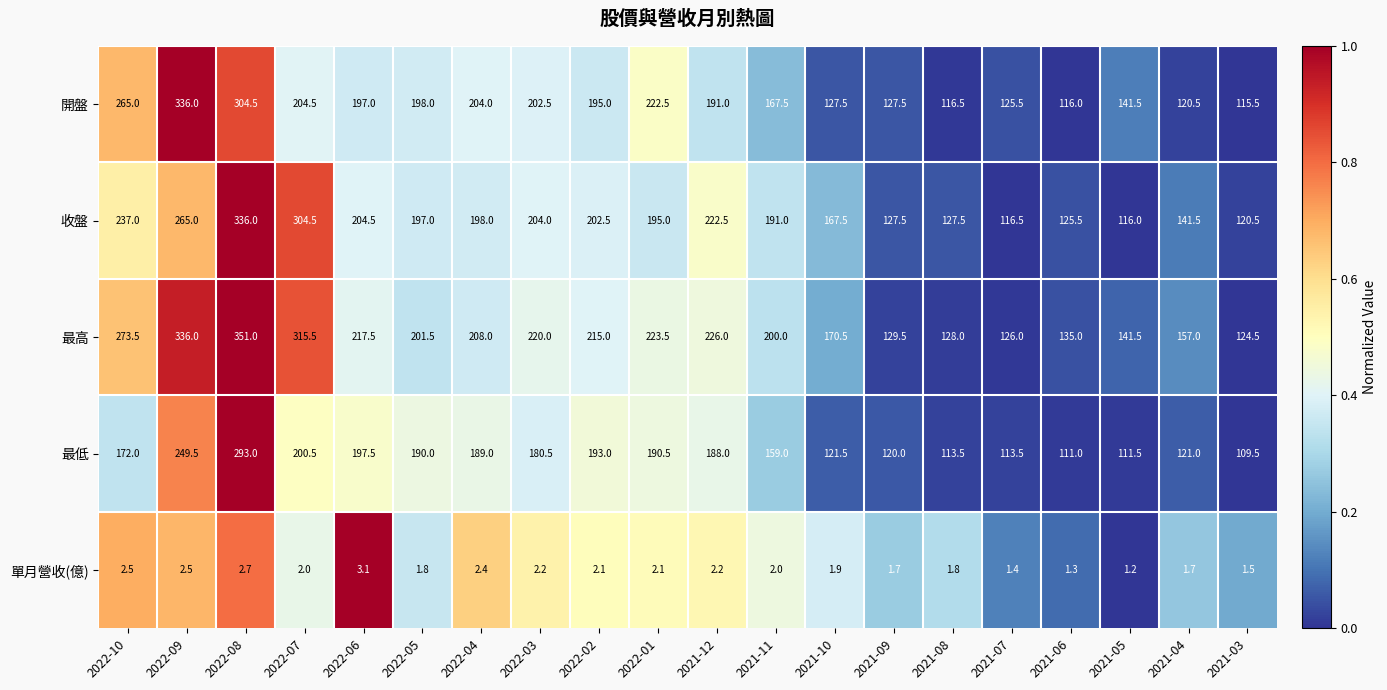

What is the spread (max minus min) of values at 2022-08?

348.3